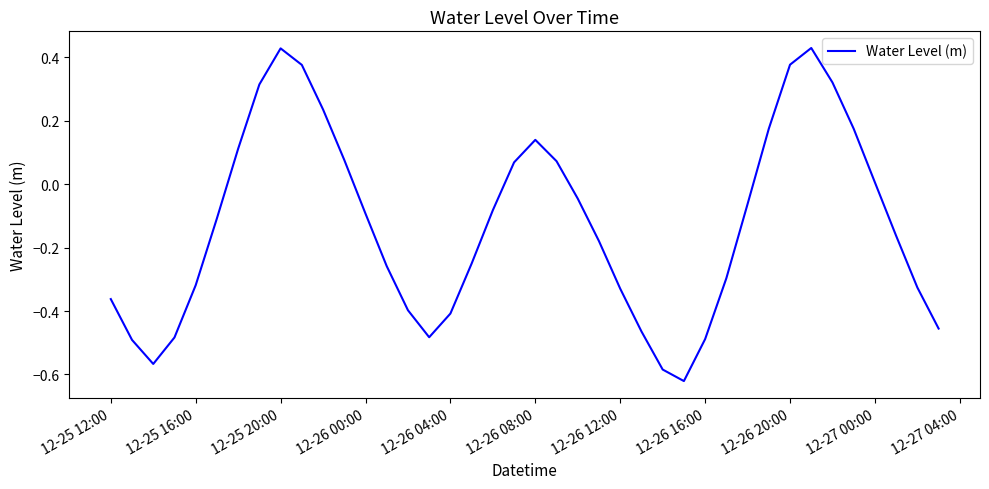

What is the difference between the maximum and minimum values?

1.1